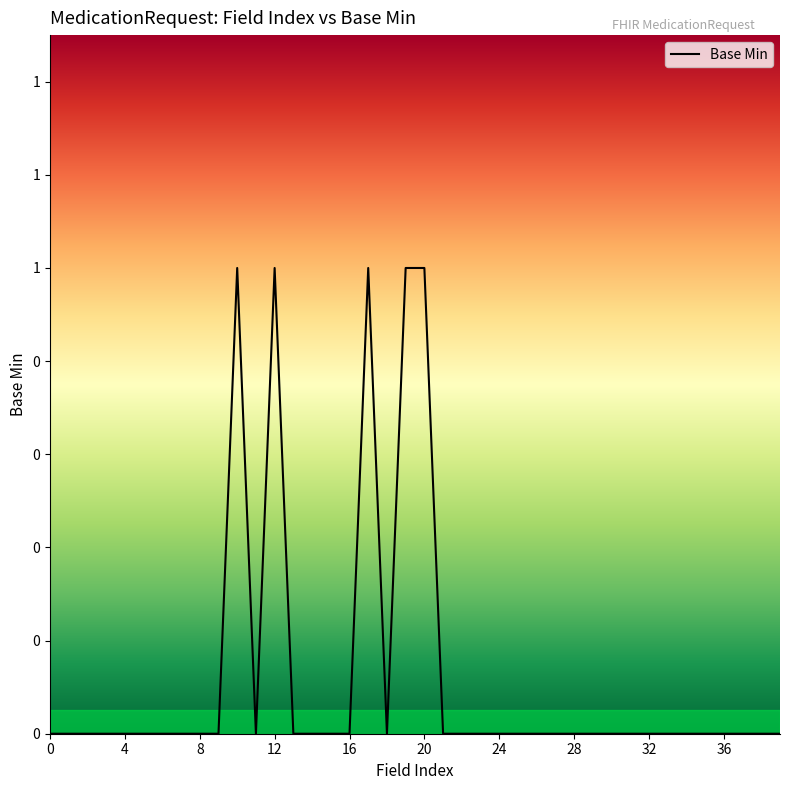

Is this an area chart (filled region under the line)?

Yes